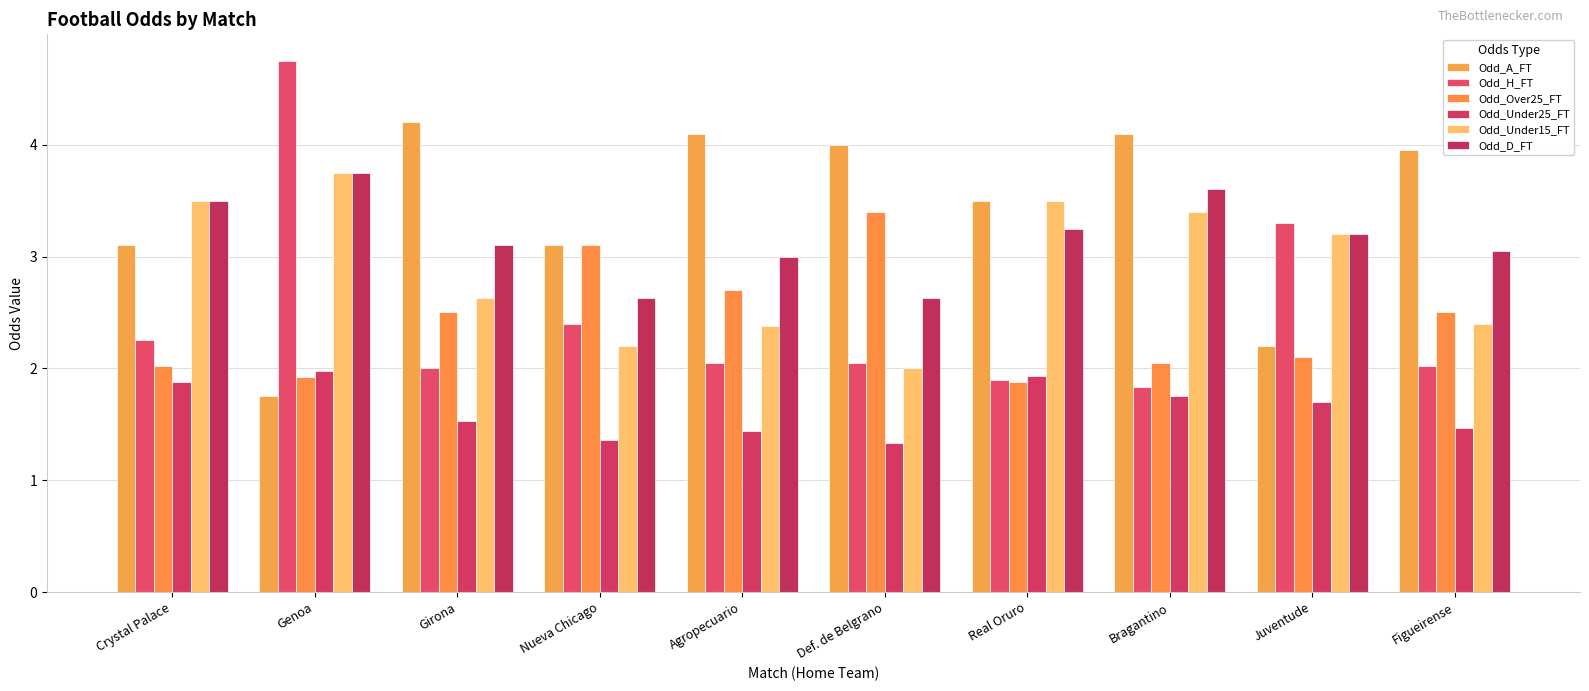

Reading left to right, transcribe all the data shown in this chart.

Odd_A_FT: Crystal Palace=3.1	Genoa=1.8	Girona=4.2	Nueva Chicago=3.1	Agropecuario=4.1	Def. de Belgrano=4.0	Real Oruro=3.5	Bragantino=4.1	Juventude=2.2	Figueirense=4.0
Odd_H_FT: Crystal Palace=2.2	Genoa=4.8	Girona=2.0	Nueva Chicago=2.4	Agropecuario=2.0	Def. de Belgrano=2.0	Real Oruro=1.9	Bragantino=1.8	Juventude=3.3	Figueirense=2.0
Odd_Over25_FT: Crystal Palace=2.0	Genoa=1.9	Girona=2.5	Nueva Chicago=3.1	Agropecuario=2.7	Def. de Belgrano=3.4	Real Oruro=1.9	Bragantino=2.0	Juventude=2.1	Figueirense=2.5
Odd_Under25_FT: Crystal Palace=1.9	Genoa=2.0	Girona=1.5	Nueva Chicago=1.4	Agropecuario=1.4	Def. de Belgrano=1.3	Real Oruro=1.9	Bragantino=1.8	Juventude=1.7	Figueirense=1.5
Odd_Under15_FT: Crystal Palace=3.5	Genoa=3.8	Girona=2.6	Nueva Chicago=2.2	Agropecuario=2.4	Def. de Belgrano=2.0	Real Oruro=3.5	Bragantino=3.4	Juventude=3.2	Figueirense=2.4
Odd_D_FT: Crystal Palace=3.5	Genoa=3.8	Girona=3.1	Nueva Chicago=2.6	Agropecuario=3.0	Def. de Belgrano=2.6	Real Oruro=3.2	Bragantino=3.6	Juventude=3.2	Figueirense=3.0